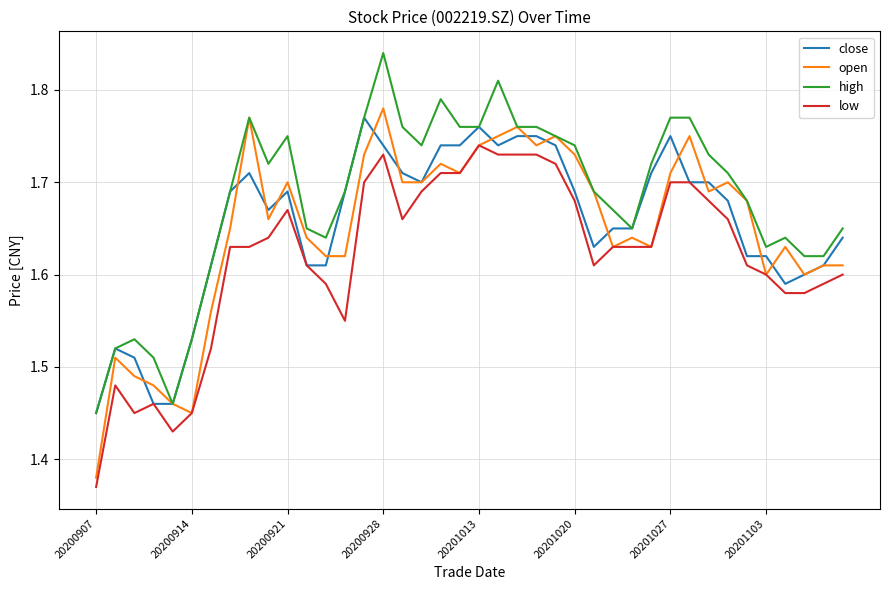

Which series has the largest total across all categories?

high